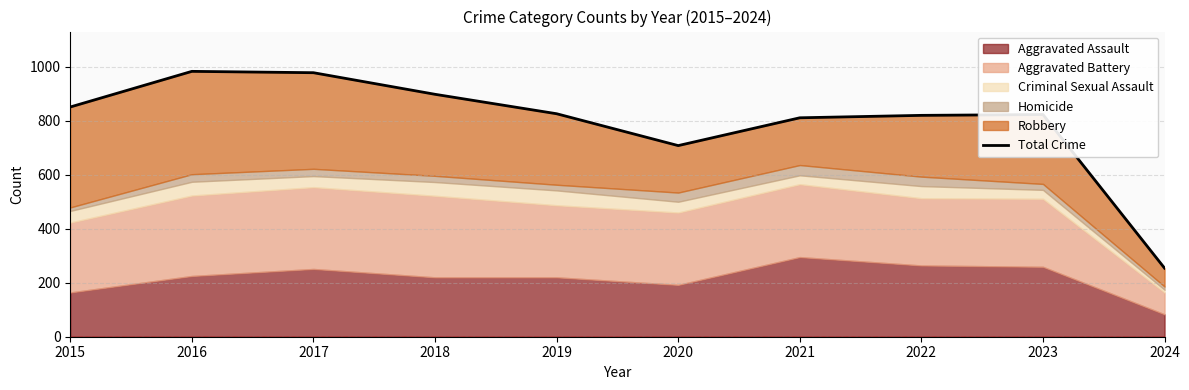

The value at 2016 is 260. True or false?

False